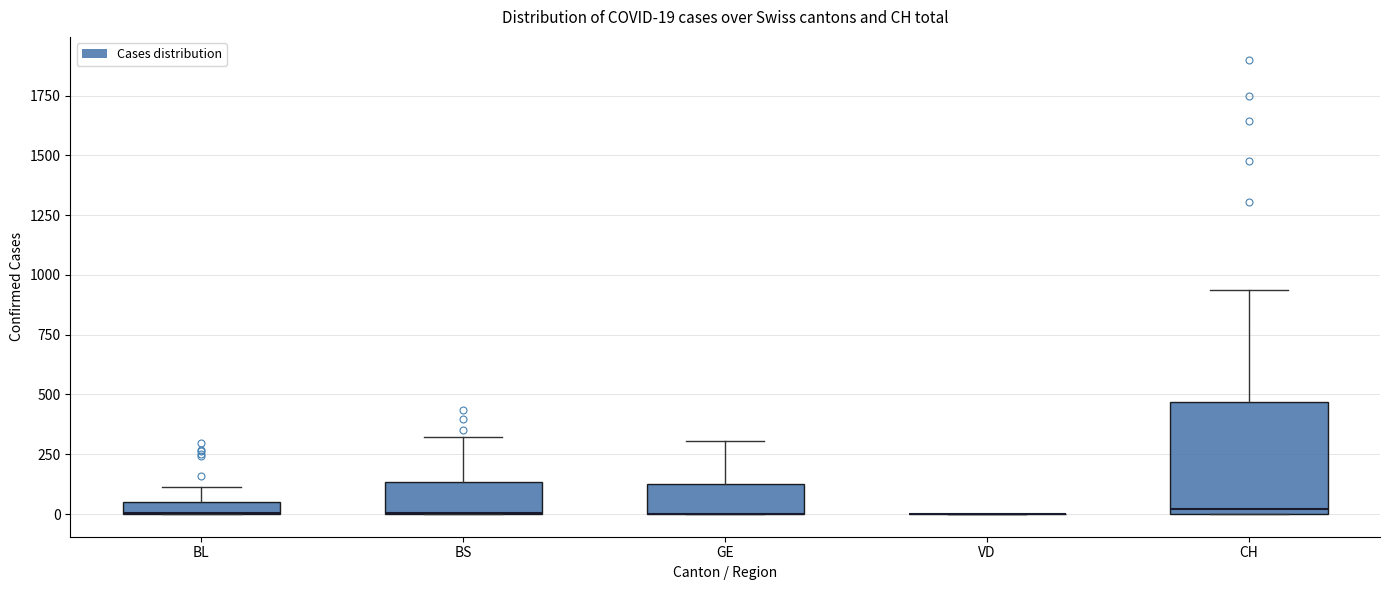

Comparing the boxes themselves (not the whiskers), which one is the tallest?

CH